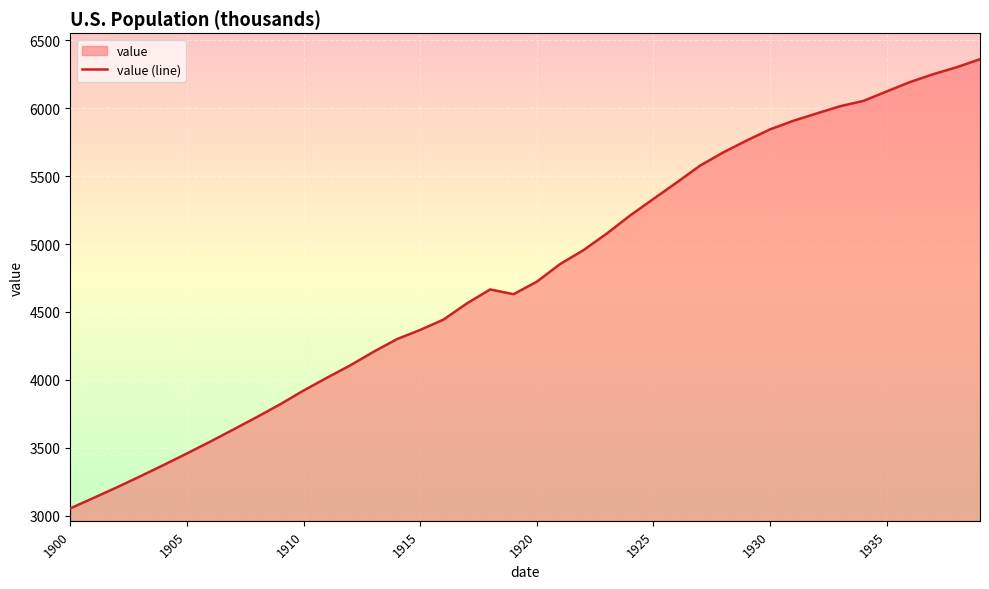

Is it true that the value at 28 is 5675?

True